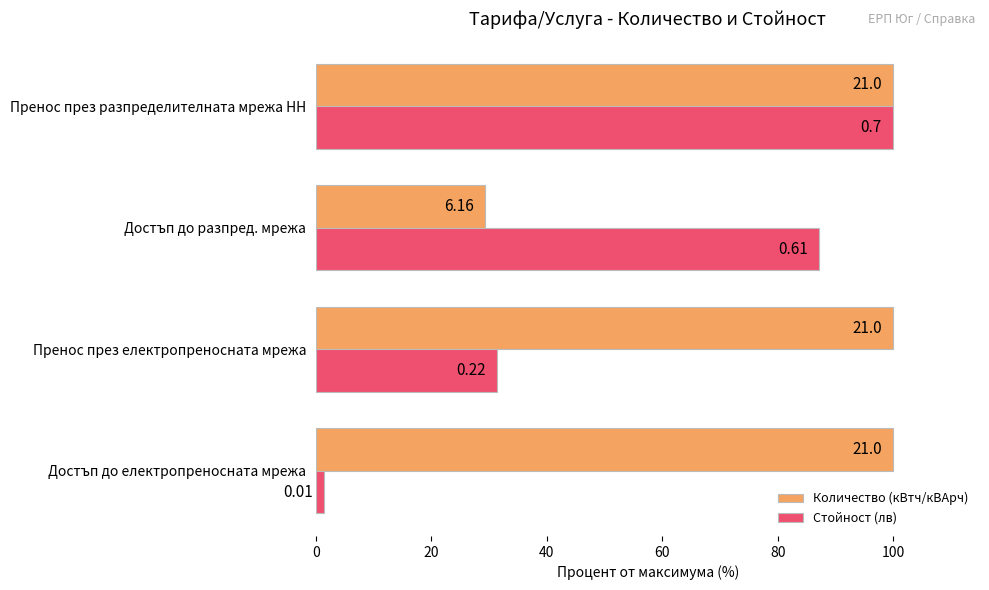

What is the minimum value shown in the chart?

1.4